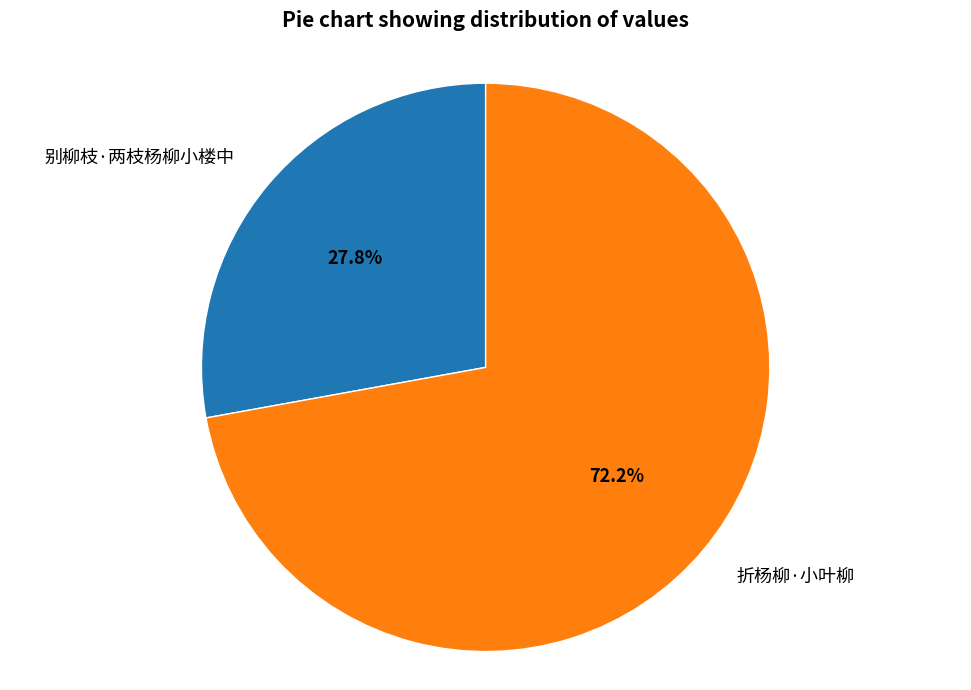

Is 别柳枝·两枝杨柳小楼中 the majority of the pie?

No